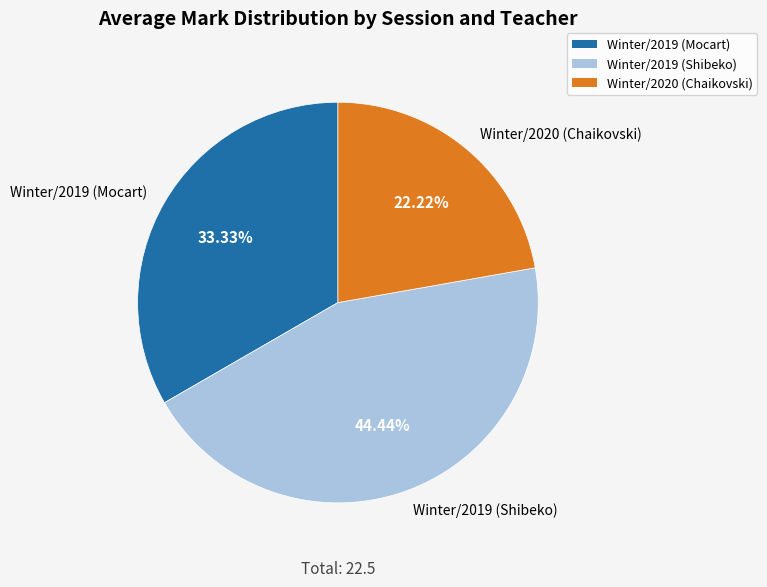

Approximately how many times larger is the value at Winter/2020 (Chaikovski) compared to Winter/2019 (Mocart)?

0.7